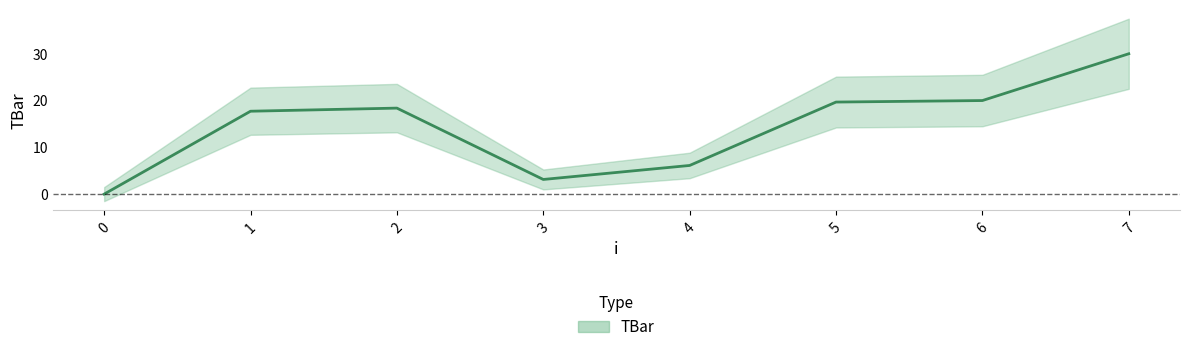

Reading left to right, what are all the values shown in this chart?

0.0	17.7	18.4	3.1	6.1	19.7	20.0	30.0